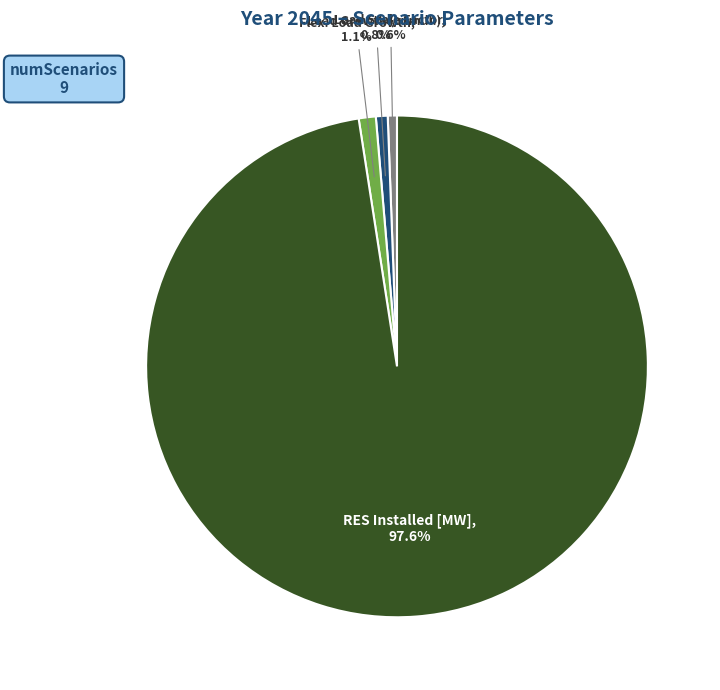

Is there any slice that represents more than half of the pie?

Yes